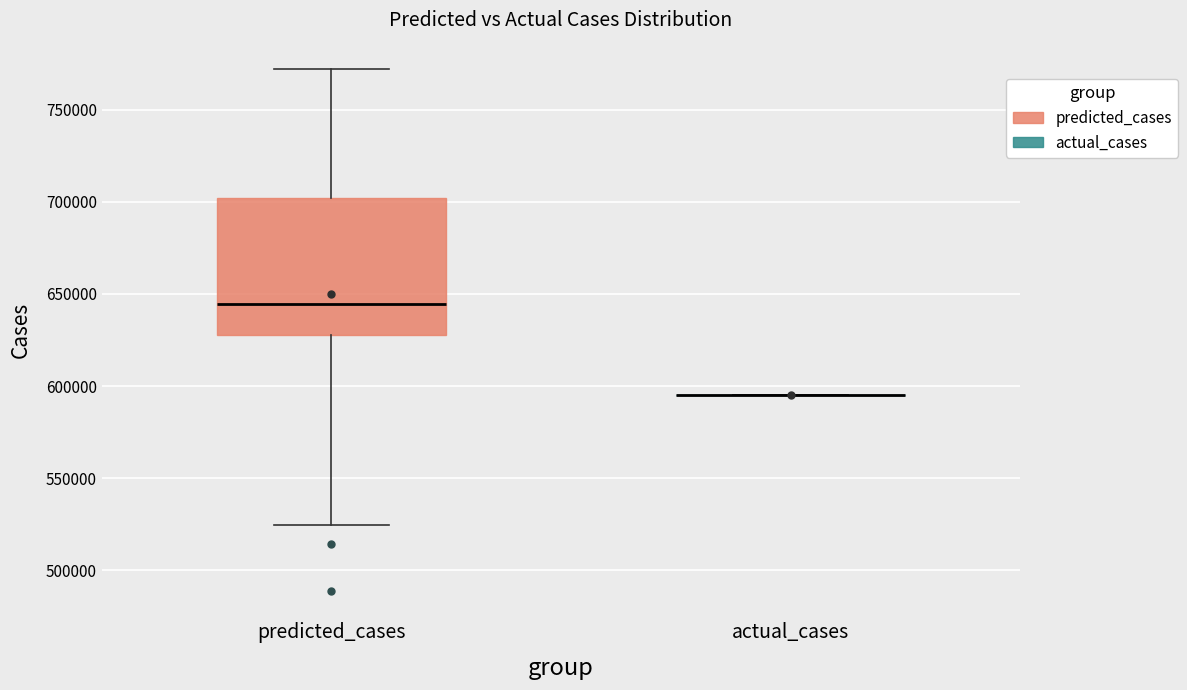

Which box is the tallest, from its lower edge to its upper edge?

predicted_cases